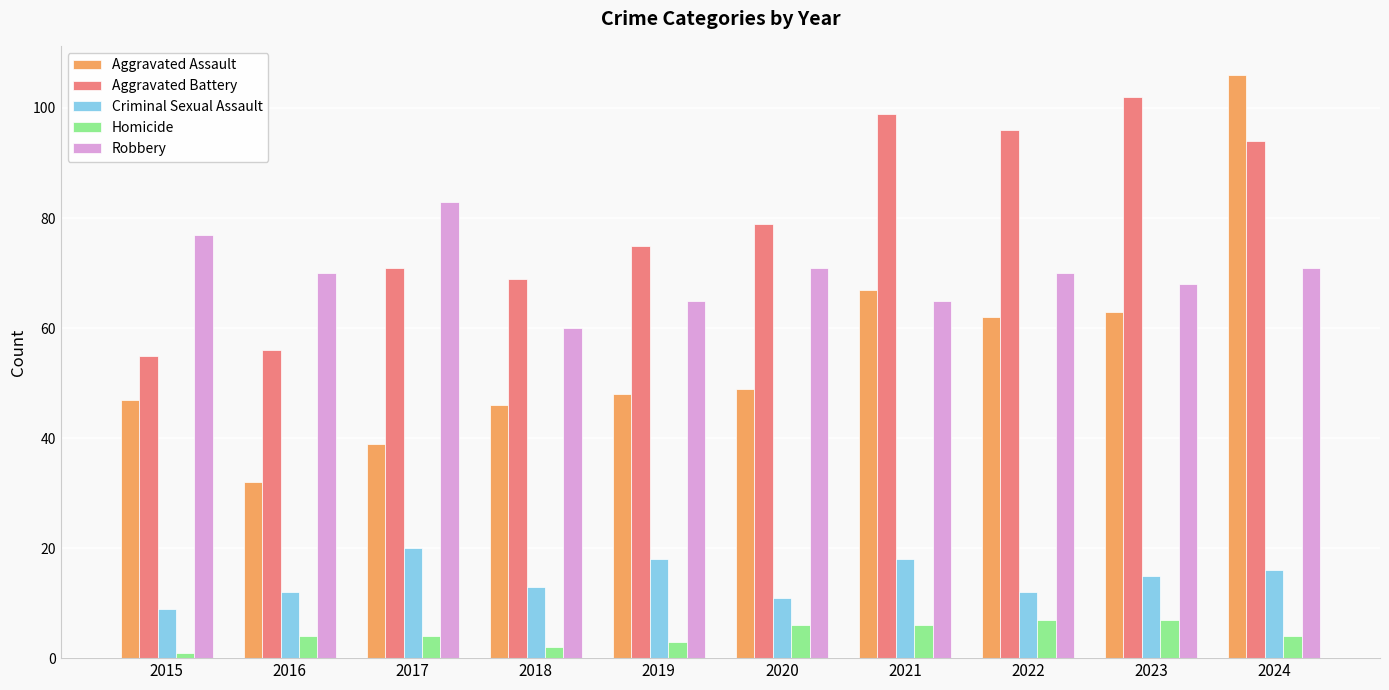

Reading left to right, list all the values displayed in this chart.

Aggravated Assault: 47	32	39	46	48	49	67	62	63	106
Aggravated Battery: 55	56	71	69	75	79	99	96	102	94
Criminal Sexual Assault: 9	12	20	13	18	11	18	12	15	16
Homicide: 1	4	4	2	3	6	6	7	7	4
Robbery: 77	70	83	60	65	71	65	70	68	71